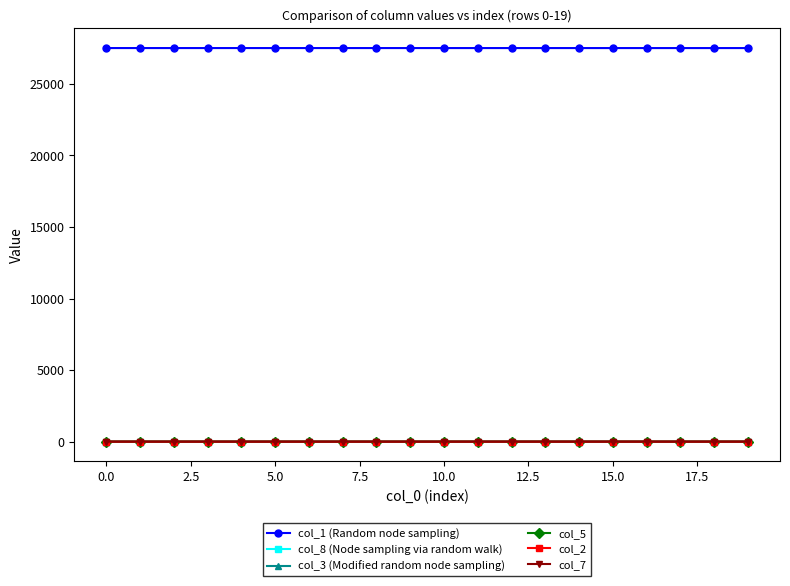

At how many categories does at least one series exceed 9383?

20